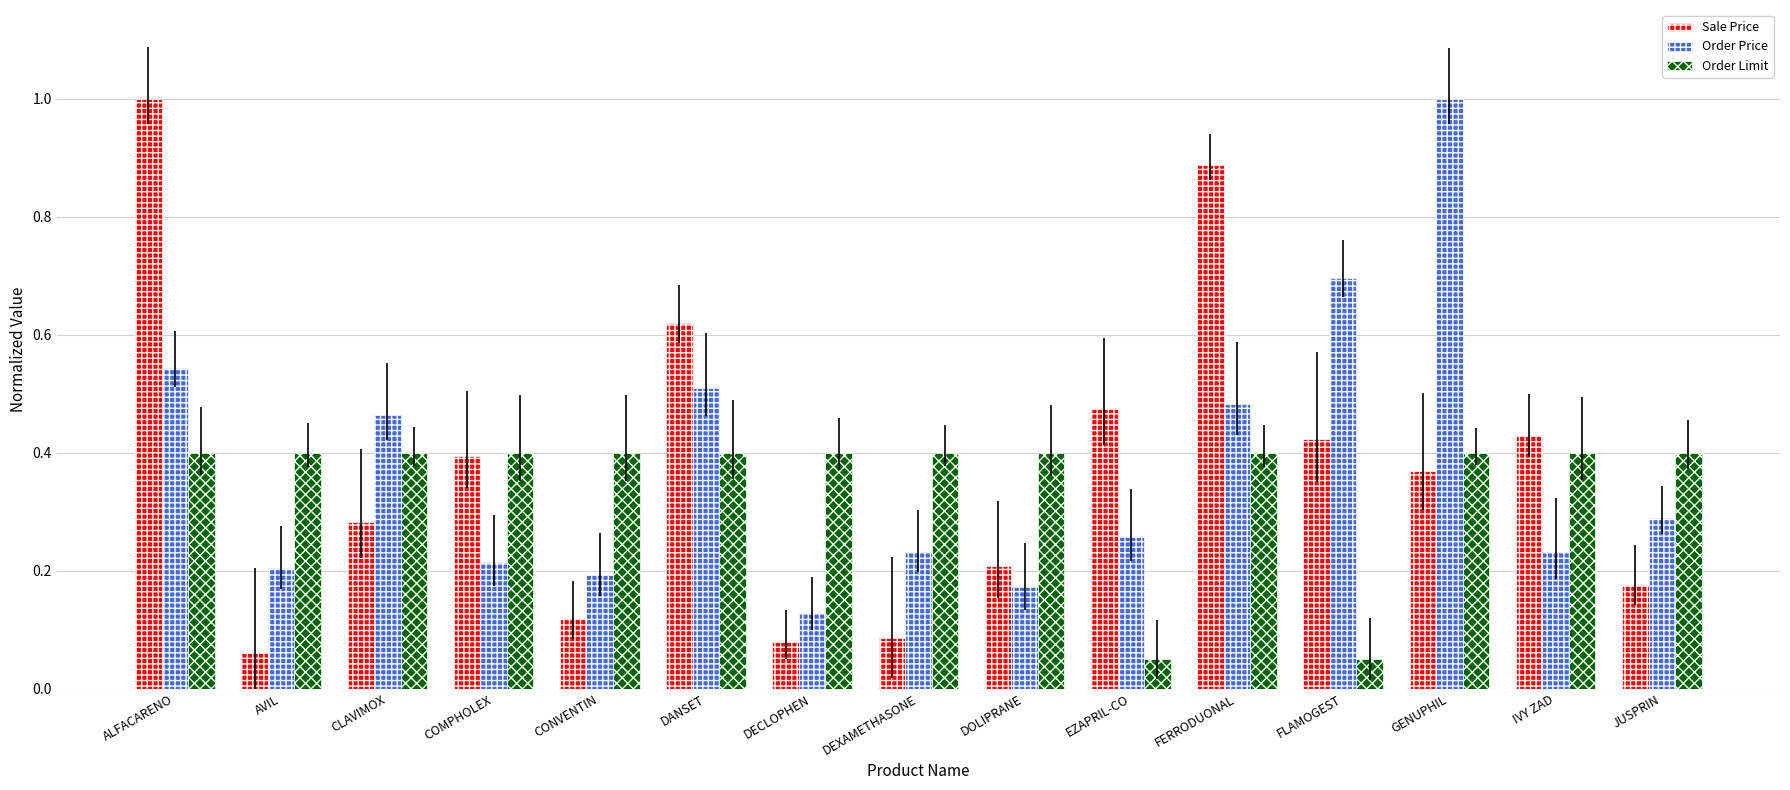

What is the sum of all Sale Price values?

5.6